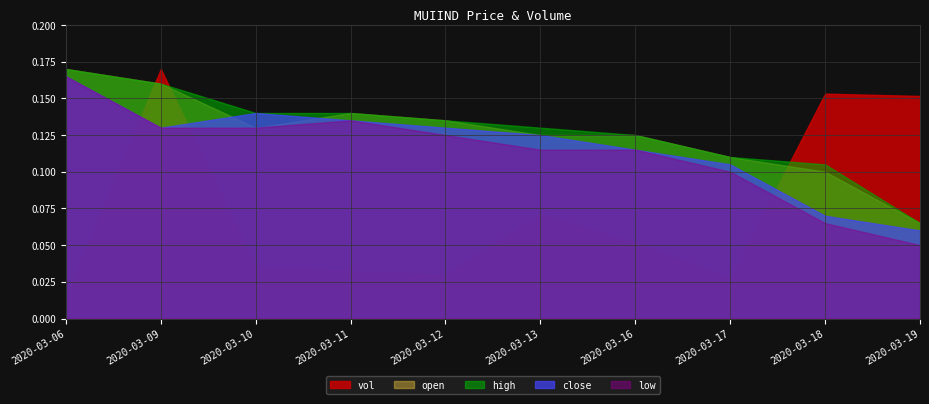

At which category is the sum across all series the highest?

2020-03-09